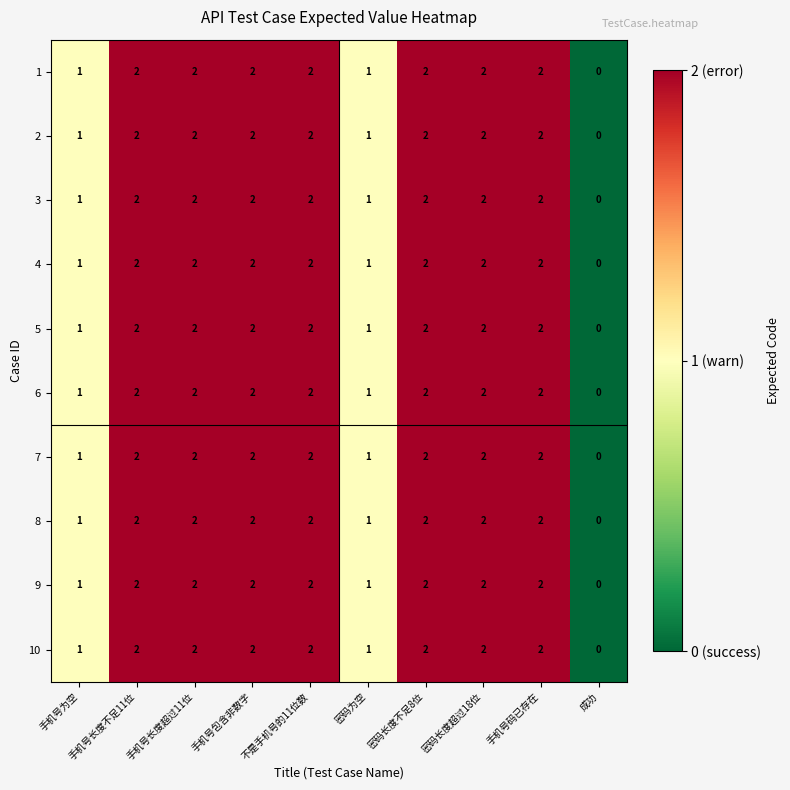

What is the sum of the 9 values at 密码为空 and 密码长度超过18位?

3